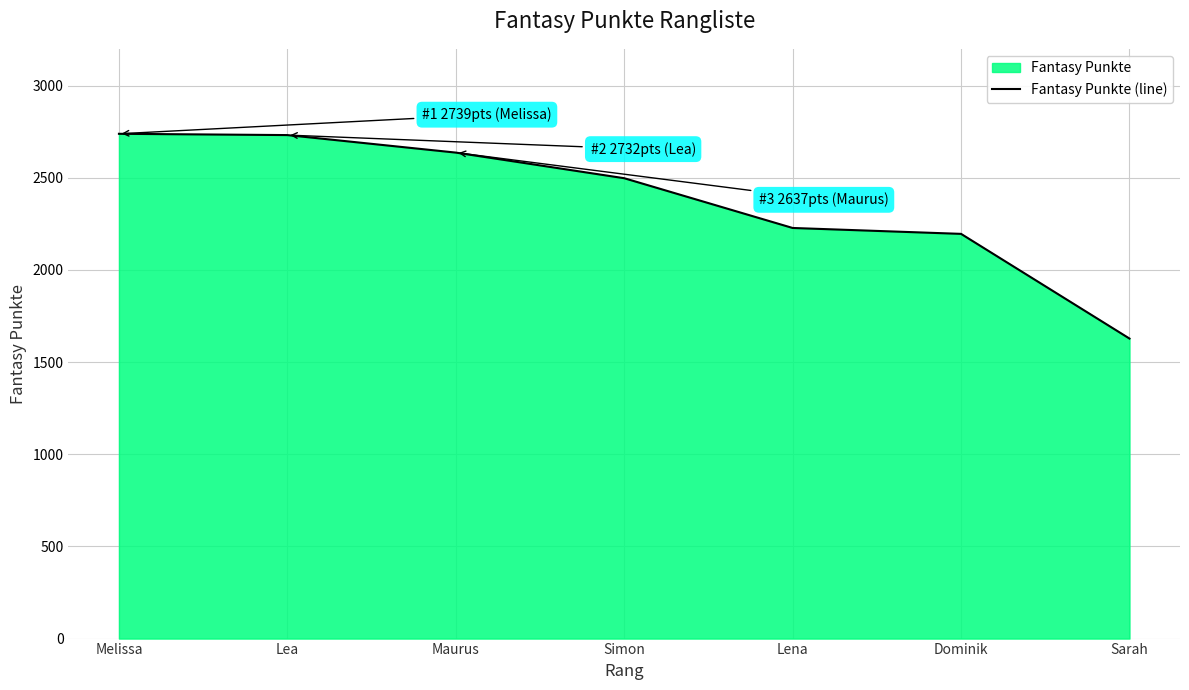

Rank the categories by value from lowest to highest.

Sarah, Dominik, Lena, Simon, Maurus, Lea, Melissa